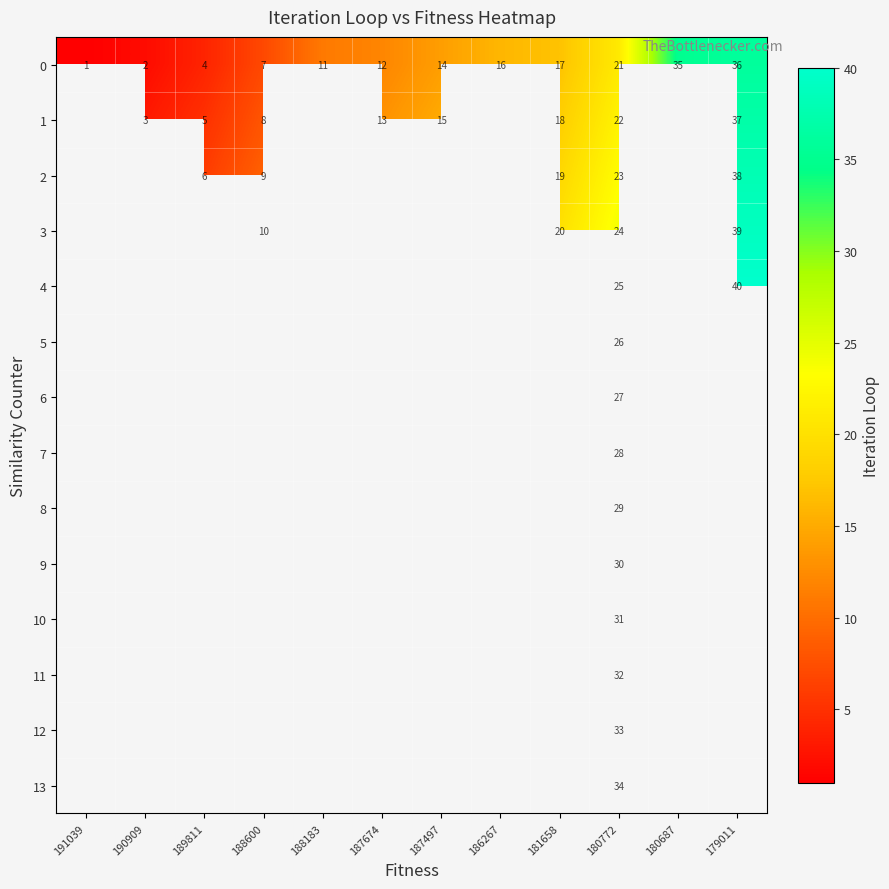

Is the value of row_12 at 188183 greater than the value of row_10 at 181658?

No